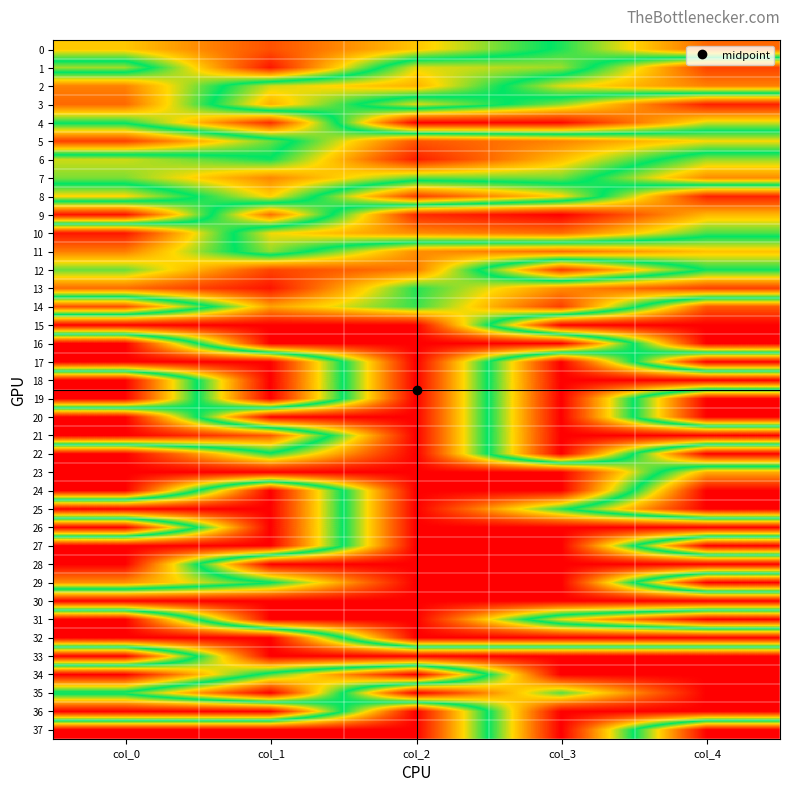

Which has a higher value, col_2 or col_4?

col_2